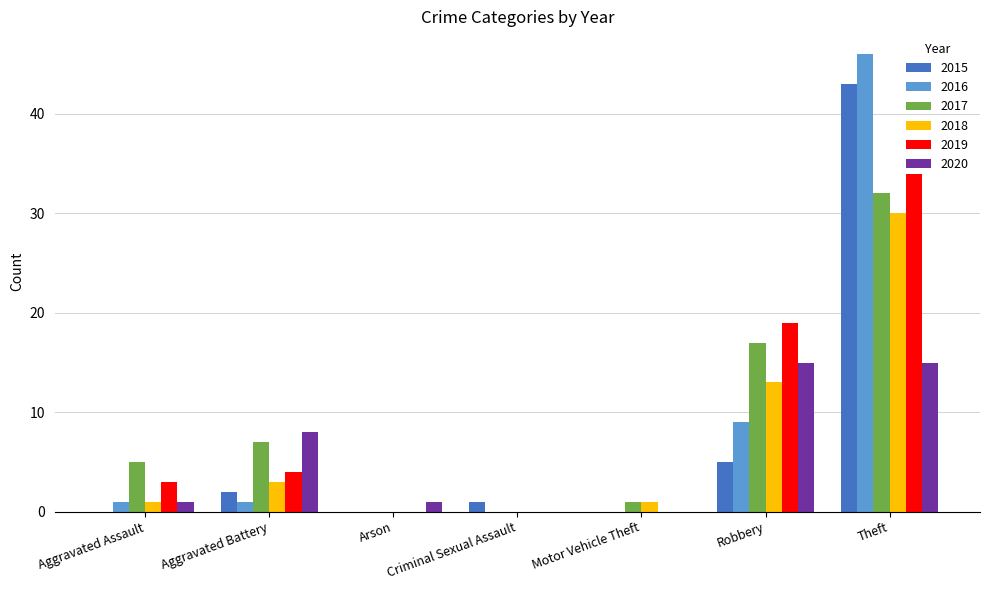

Which category has the highest value in the 2015 series?

Theft